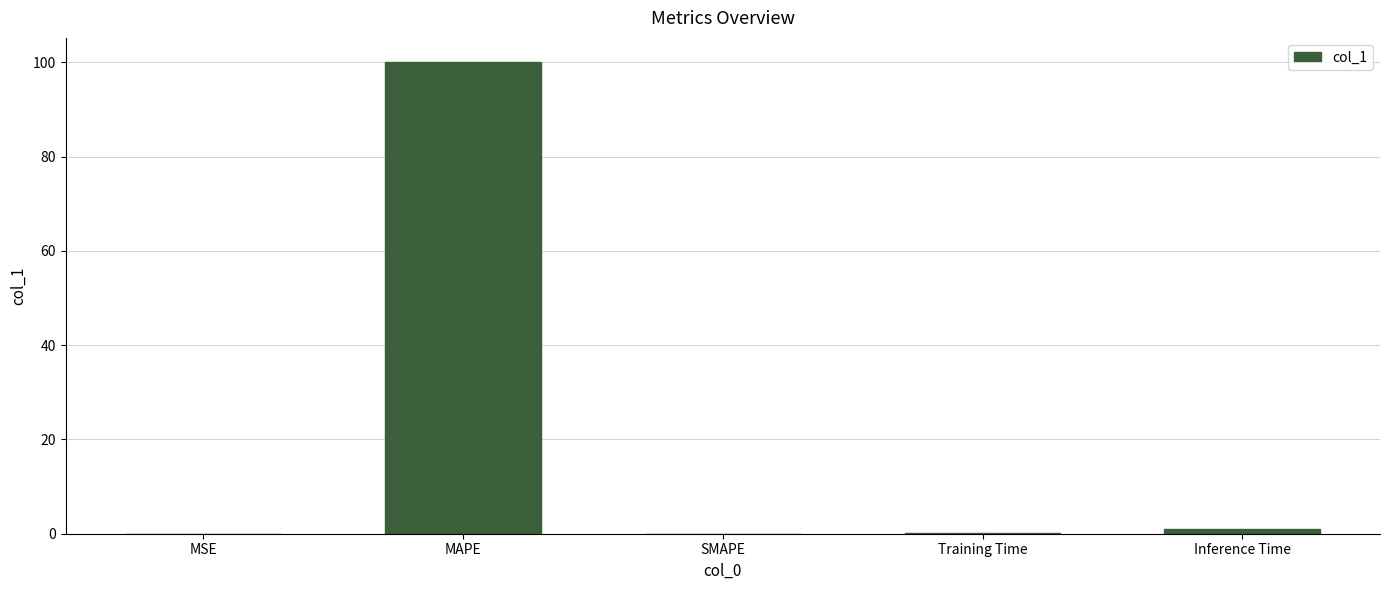

Are the bars horizontal?

No